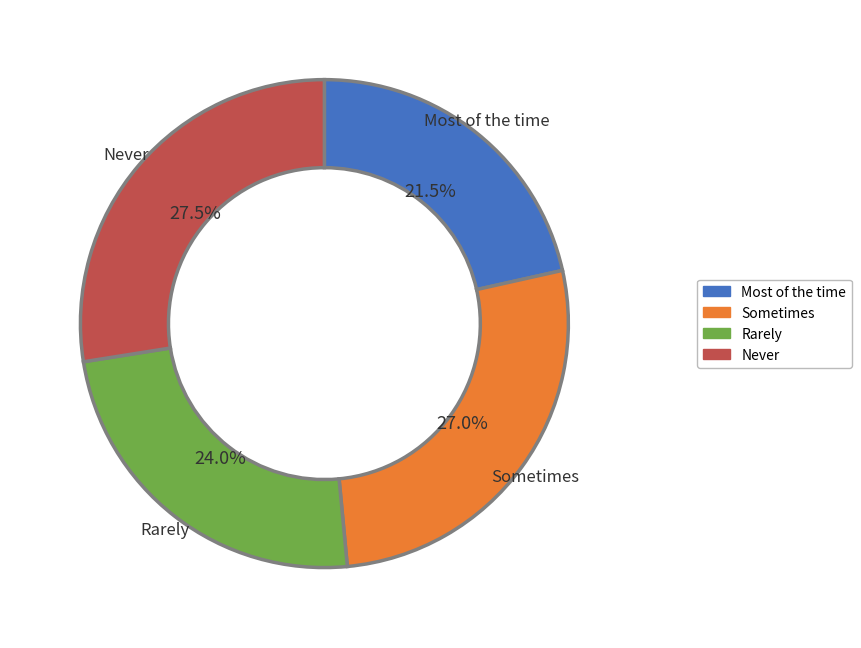

How many slices are in this pie chart?

4